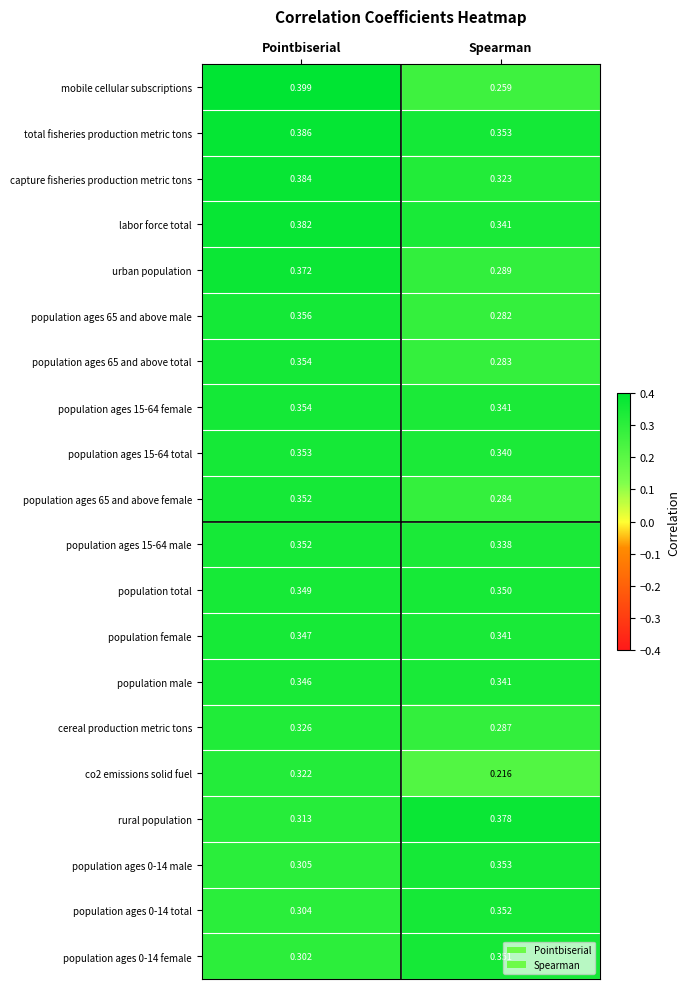

At which label does co2 emissions solid fuel reach its peak?

Pointbiserial